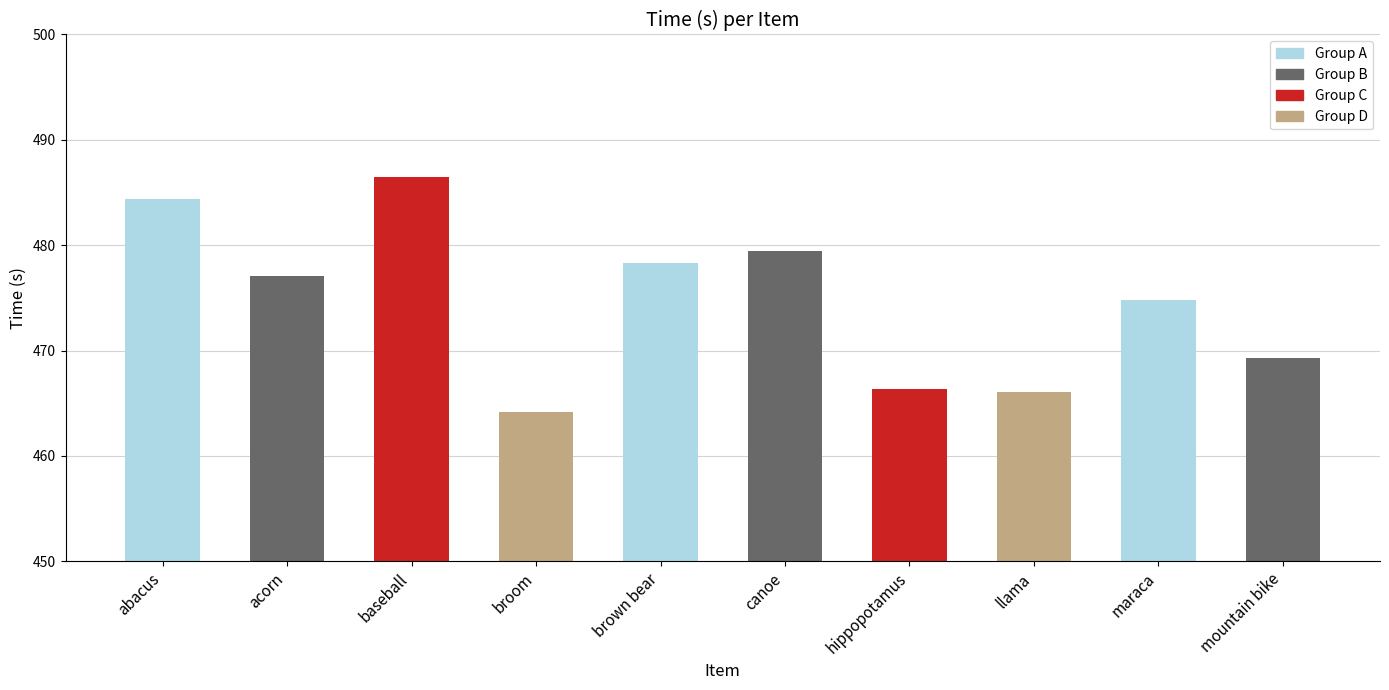

What is the maximum value shown in the chart?

486.5